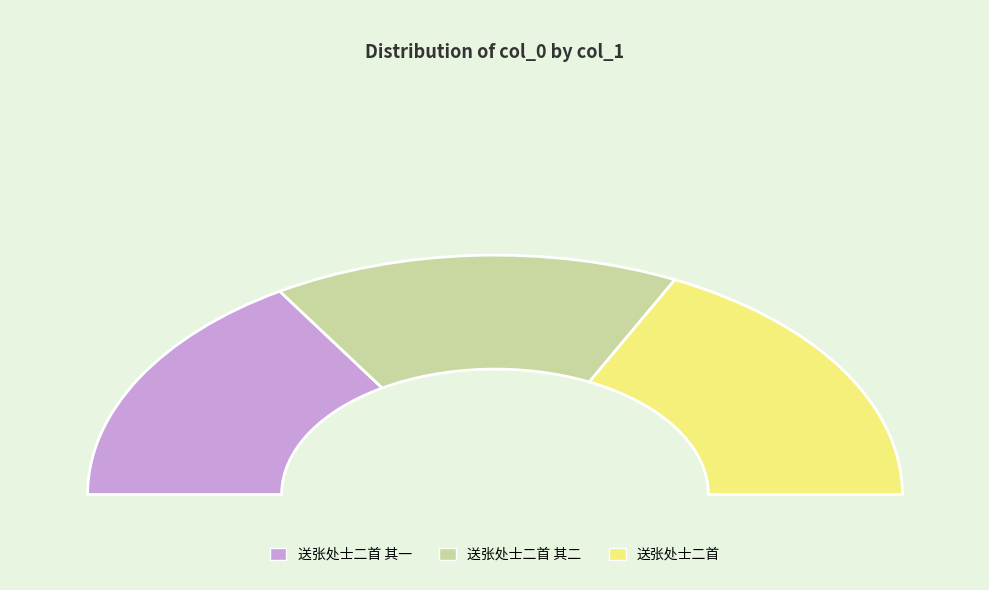

Is 送张处士二首 the majority of the pie?

No